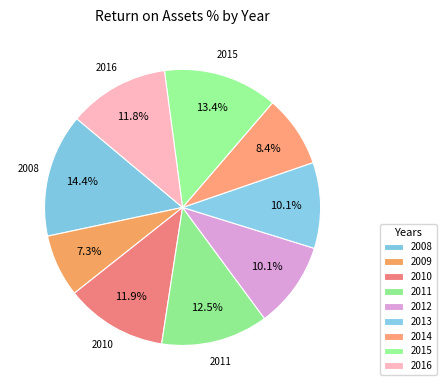

To the nearest percent, what is the difference between the 2012 and 2008 slice percentages?

4%